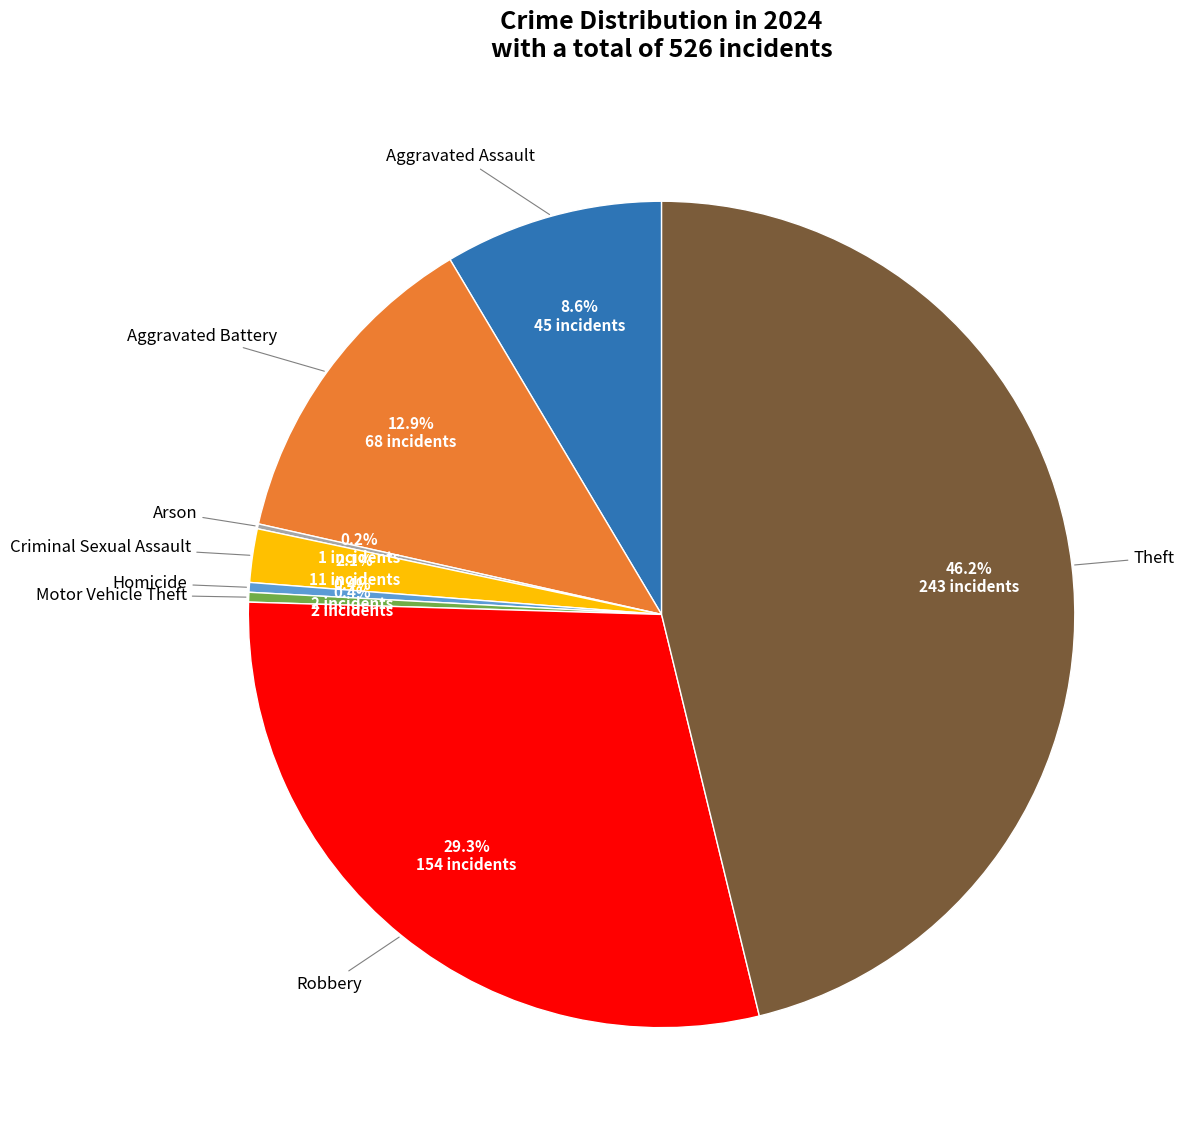

Is there any slice that represents more than half of the pie?

No